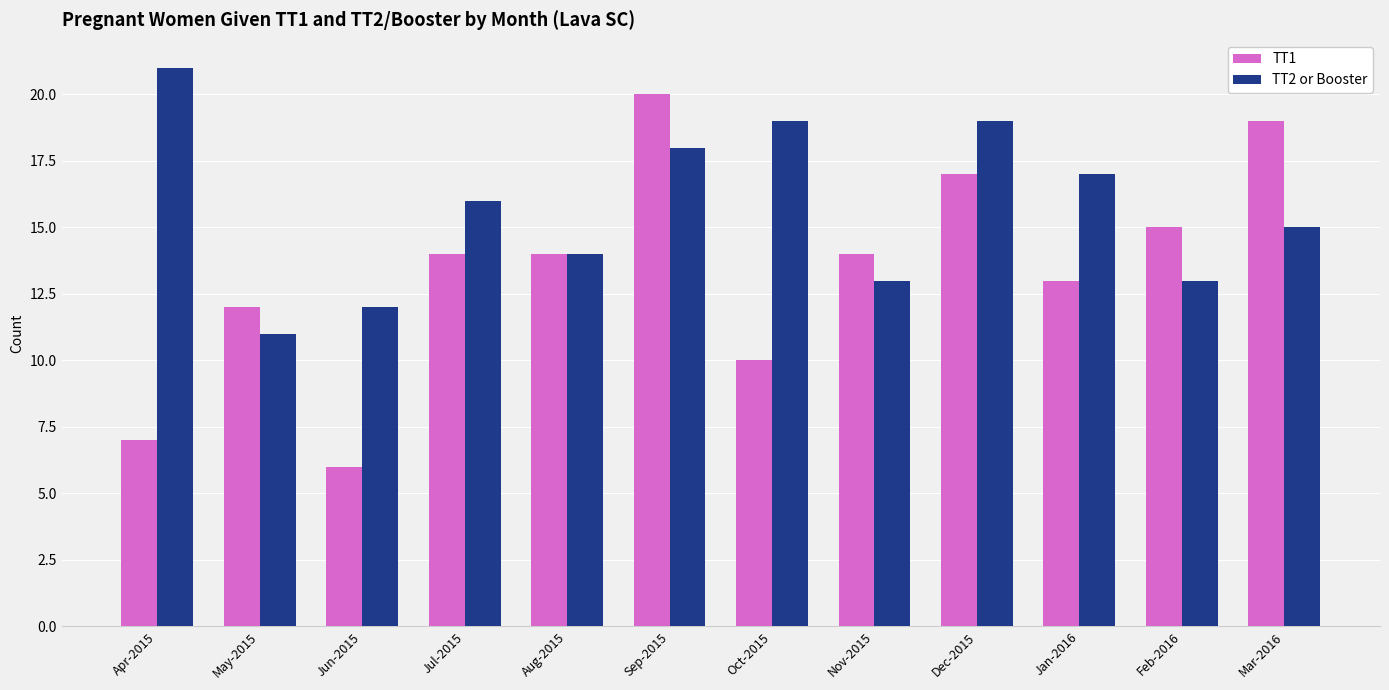

Which series has the largest range (max minus min)?

TT1